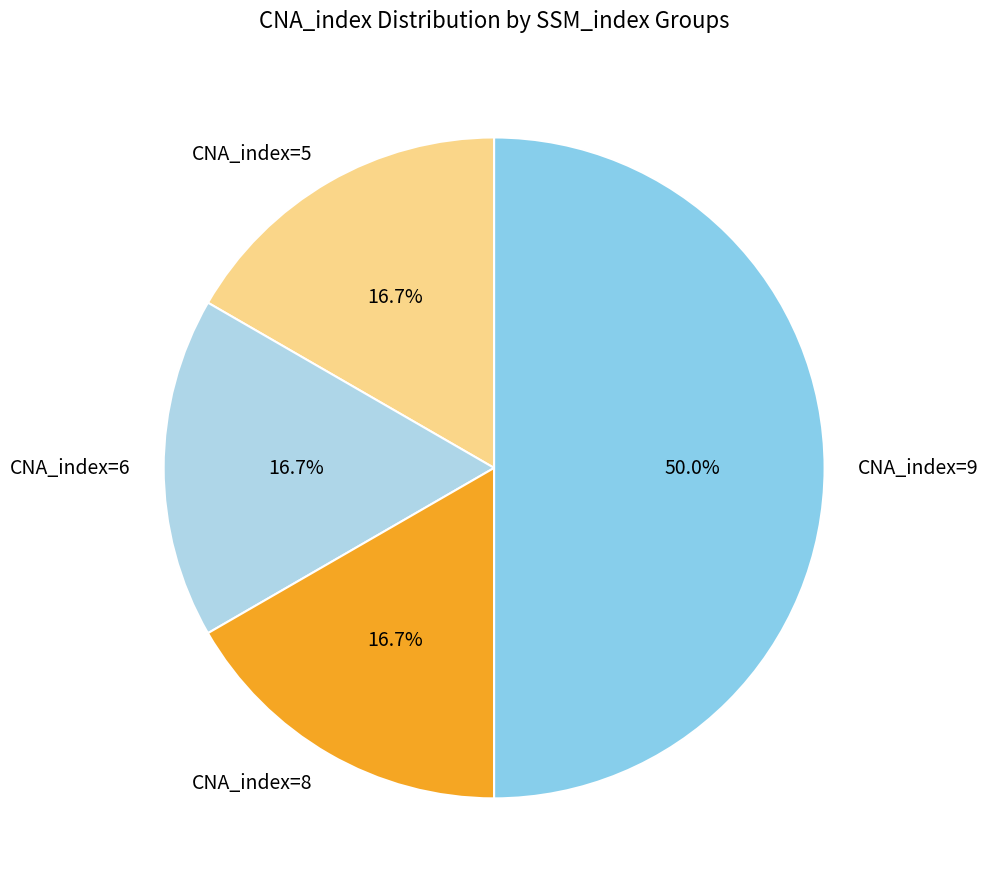

Does CNA_index=6 account for over 50% of the chart?

No